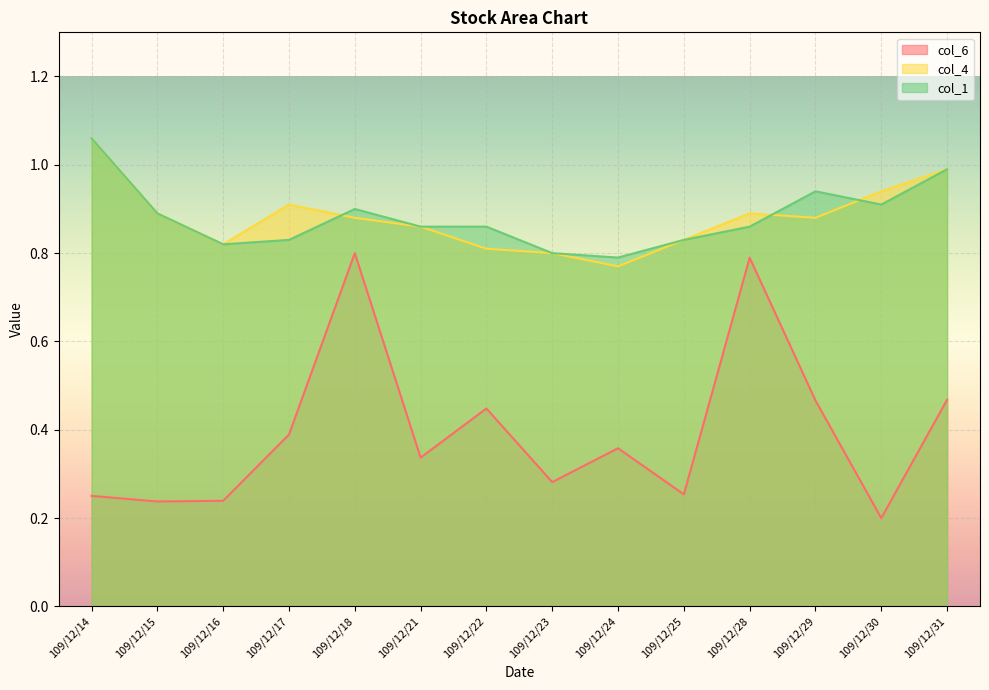

Reading left to right, extract all data points from this chart.

col_6: 109/12/14=0.3	109/12/15=0.2	109/12/16=0.2	109/12/17=0.4	109/12/18=0.8	109/12/21=0.3	109/12/22=0.4	109/12/23=0.3	109/12/24=0.4	109/12/25=0.3	109/12/28=0.8	109/12/29=0.5	109/12/30=0.2	109/12/31=0.5
col_4: 109/12/14=1.1	109/12/15=0.9	109/12/16=0.8	109/12/17=0.9	109/12/18=0.9	109/12/21=0.9	109/12/22=0.8	109/12/23=0.8	109/12/24=0.8	109/12/25=0.8	109/12/28=0.9	109/12/29=0.9	109/12/30=0.9	109/12/31=1.0
col_1: 109/12/14=1.1	109/12/15=0.9	109/12/16=0.8	109/12/17=0.8	109/12/18=0.9	109/12/21=0.9	109/12/22=0.9	109/12/23=0.8	109/12/24=0.8	109/12/25=0.8	109/12/28=0.9	109/12/29=0.9	109/12/30=0.9	109/12/31=1.0